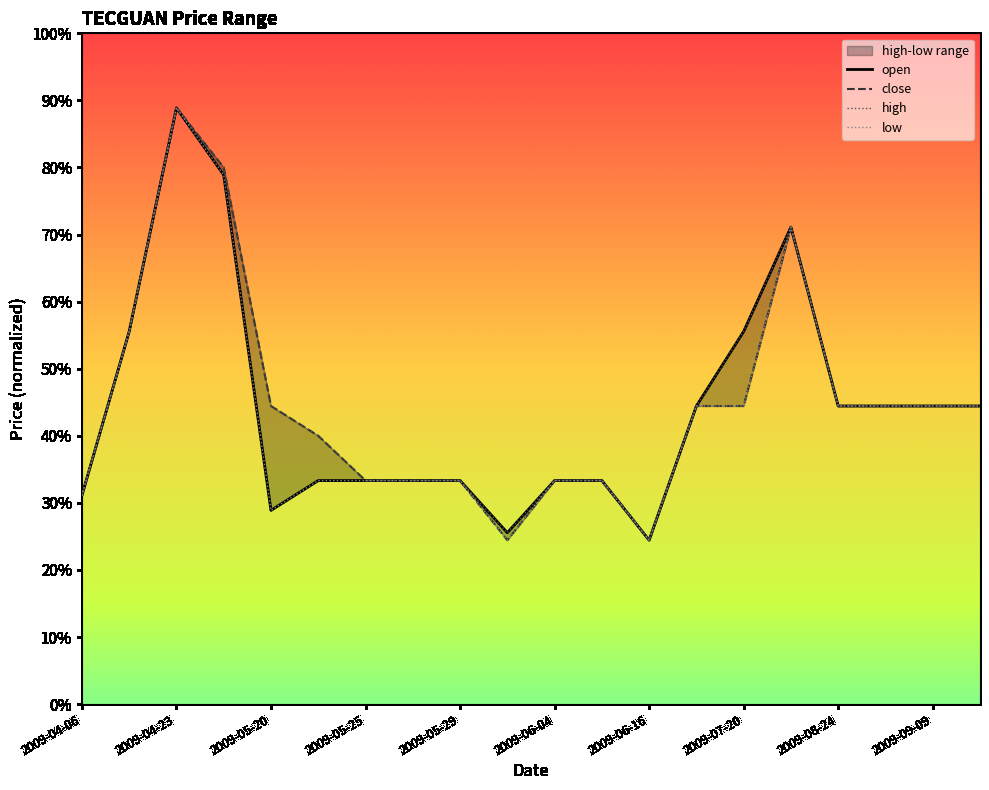

Is this an area chart (filled region under the line)?

No